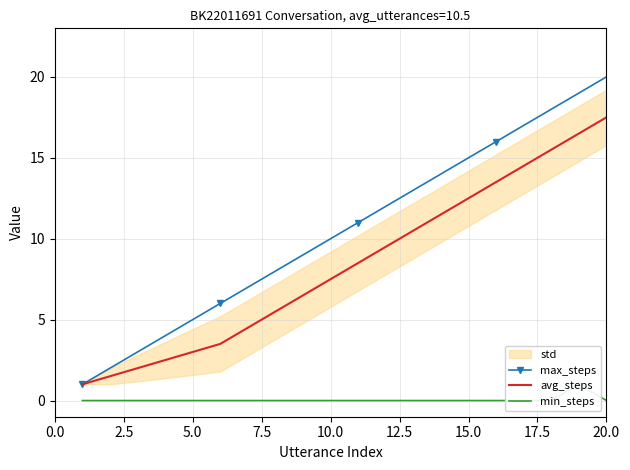

What is the highest value of the avg_steps series?

17.5